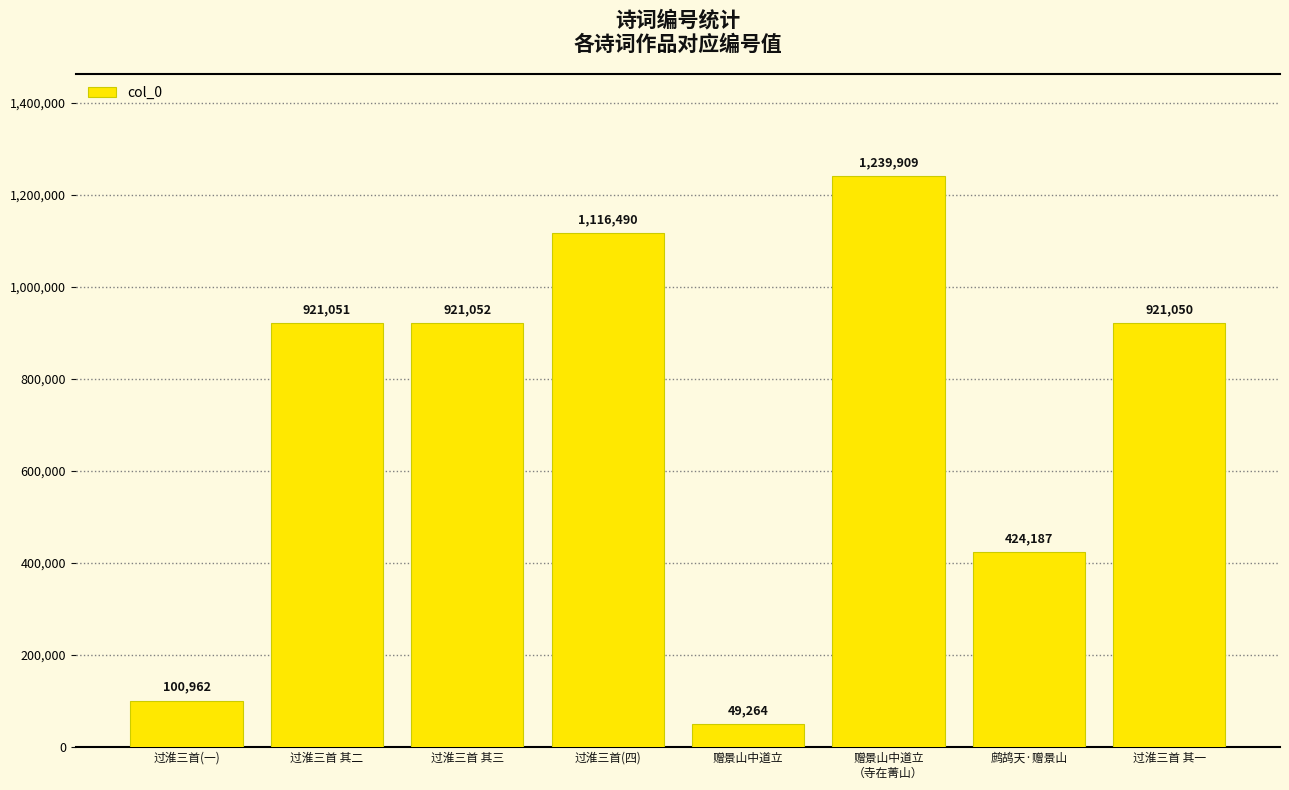

The value at 过淮三首(一) is 100962. True or false?

True